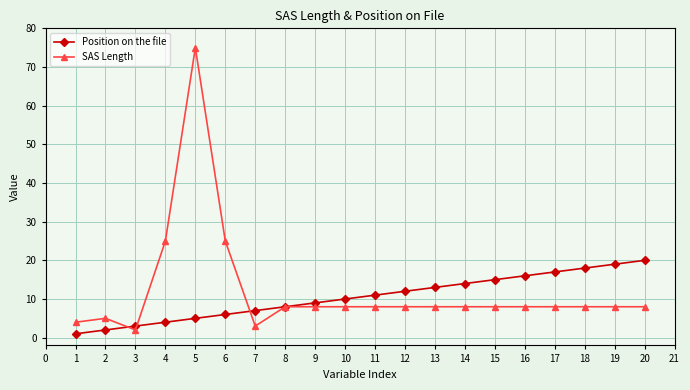

Which series has the widest spread of values?

SAS Length